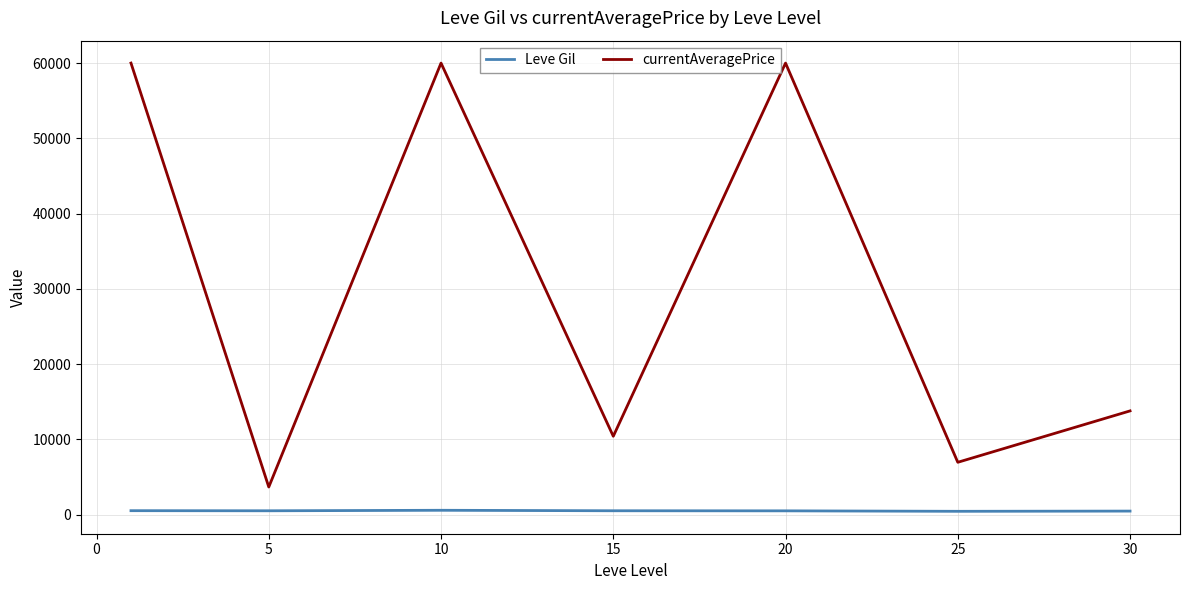

Is this an area chart (filled region under the line)?

No